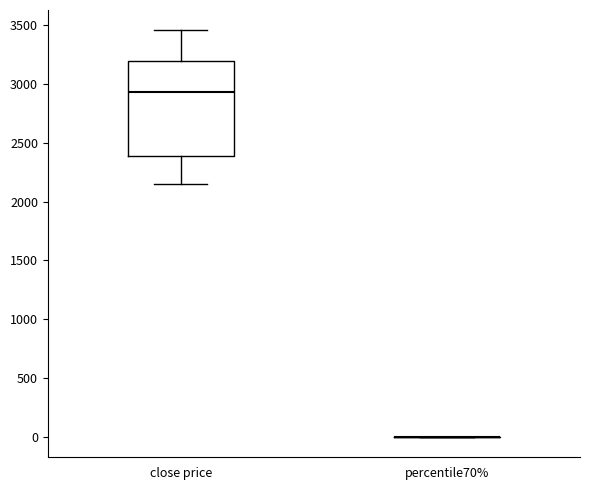

Reading left to right, transcribe this box plot: for each box, give where its median line is, the range the box spans, and where its two whiskers end, as read against the y-axis. The values are not printed on the chart, so give them approximately, as read against the axis.

close price: median 2950, box 2400 to 3200, whiskers 2150 to 3450
percentile70%: box collapsed to a line at 0, whiskers 0 to 0